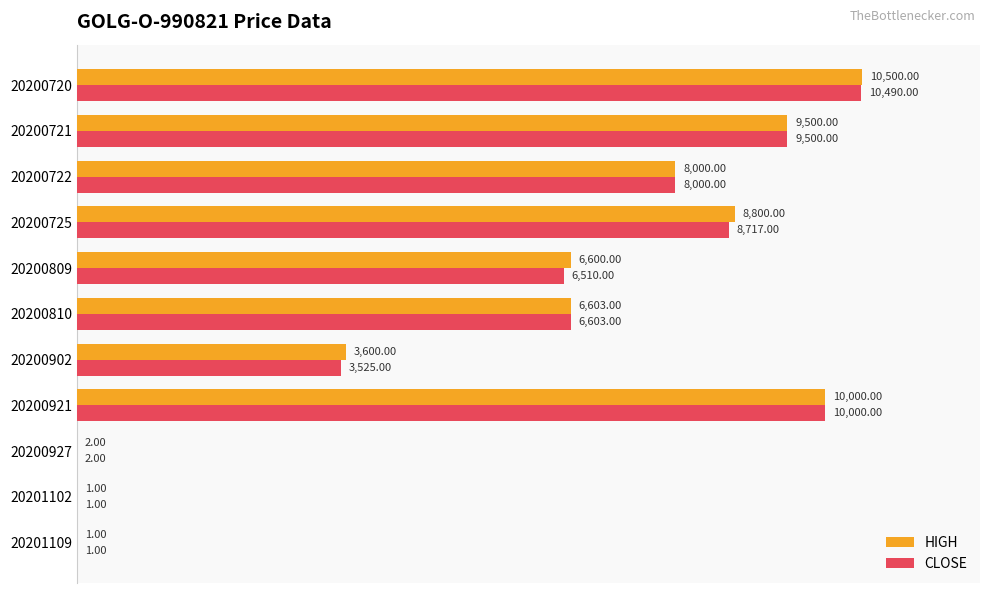

What is the sum of the CLOSE values at 20200725 and 20200927?

8719